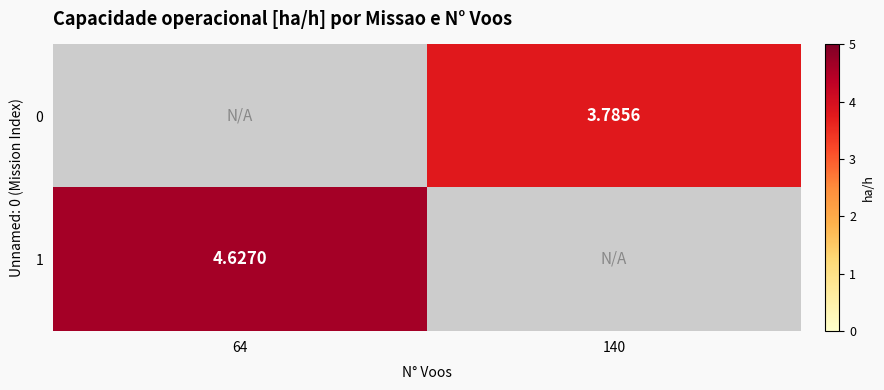

Which series has the largest range (max minus min)?

1